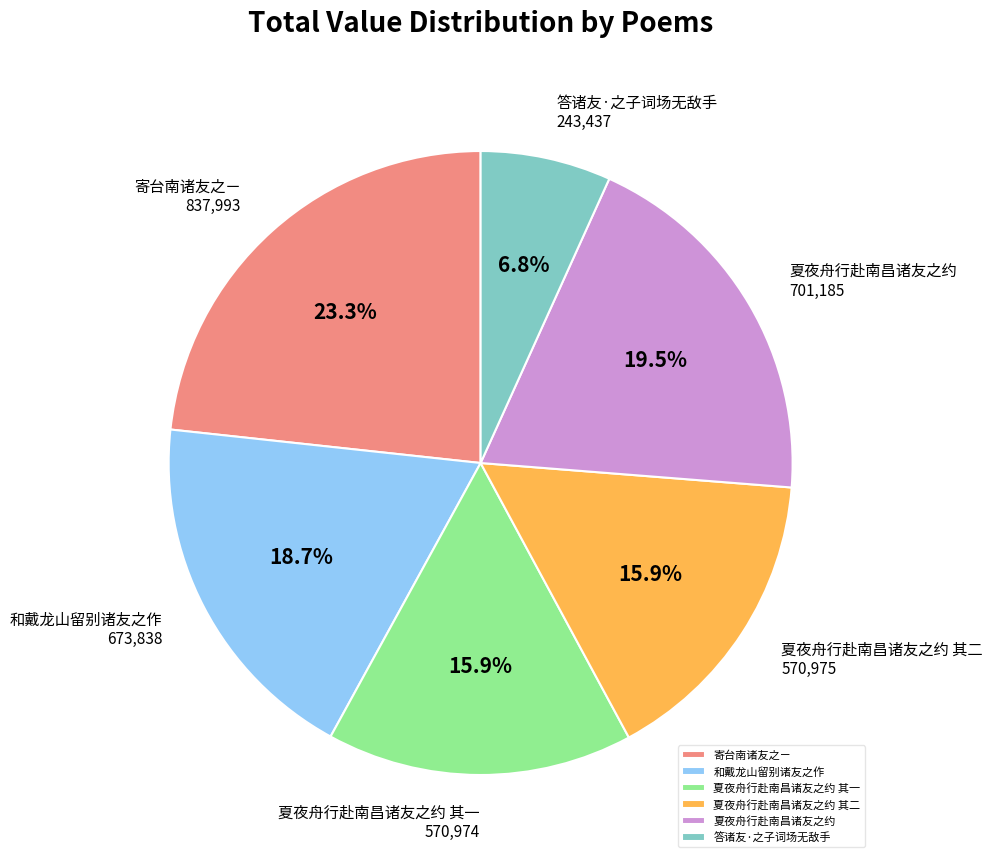

Which category has the biggest portion of the pie?

寄台南诸友之ㄧ